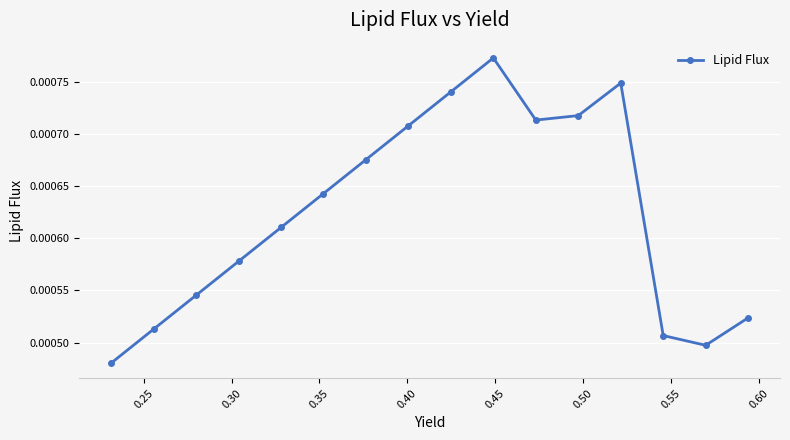

True or false: the data has more than 1 interior local peaks.

True